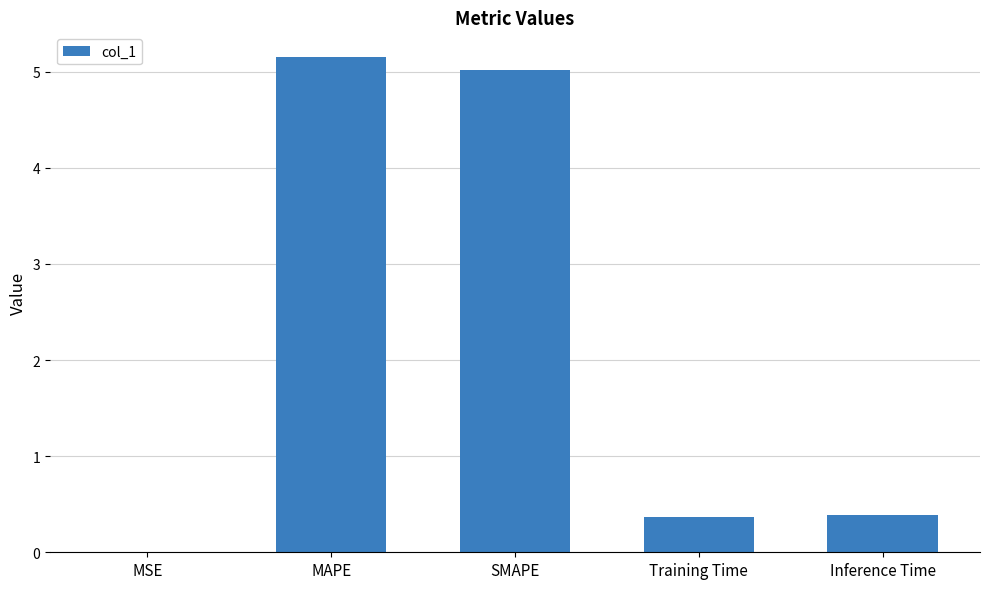

At which category does the chart reach its peak across all series?

MAPE